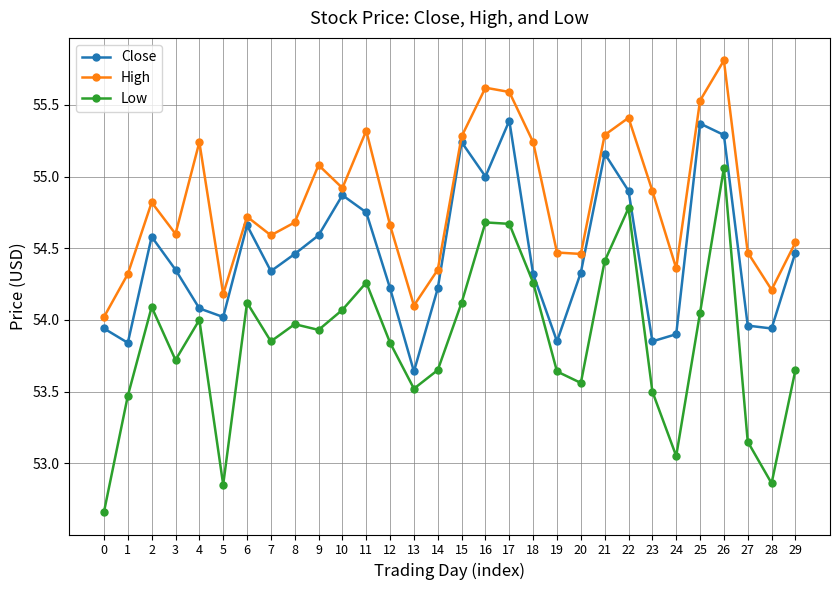

What is the spread (max minus min) of values at 14?

0.7